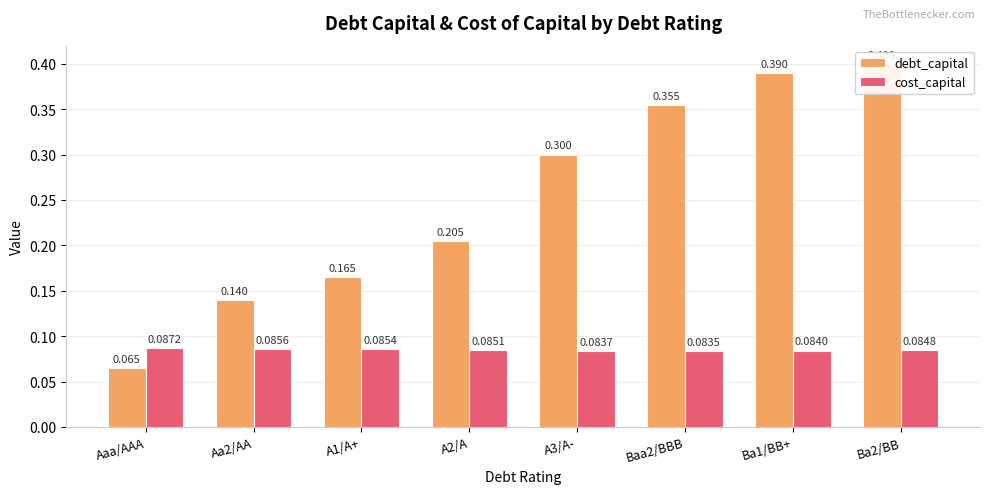

Reading left to right, extract all data points from this chart.

debt_capital: Aaa/AAA=0.1	Aa2/AA=0.1	A1/A+=0.2	A2/A=0.2	A3/A-=0.3	Baa2/BBB=0.4	Ba1/BB+=0.4	Ba2/BB=0.4
cost_capital: Aaa/AAA=0.1	Aa2/AA=0.1	A1/A+=0.1	A2/A=0.1	A3/A-=0.1	Baa2/BBB=0.1	Ba1/BB+=0.1	Ba2/BB=0.1